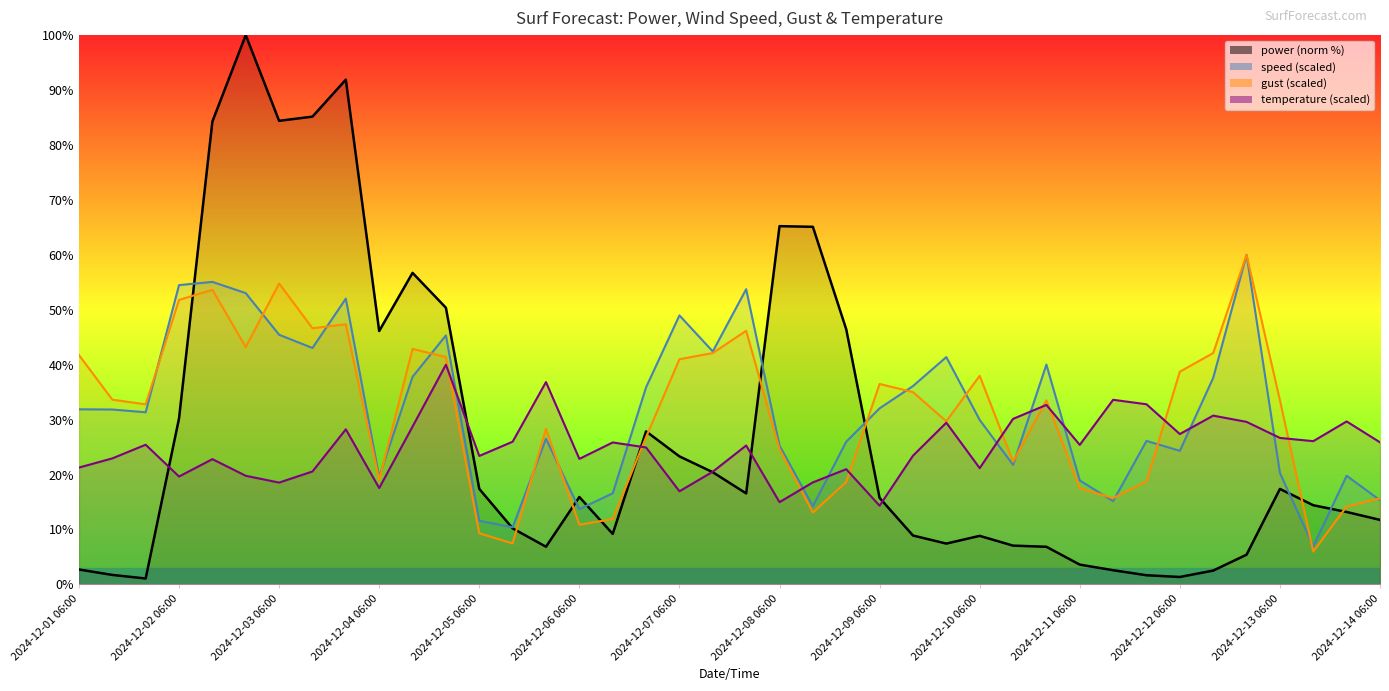

How many categories are shown in the chart?

40